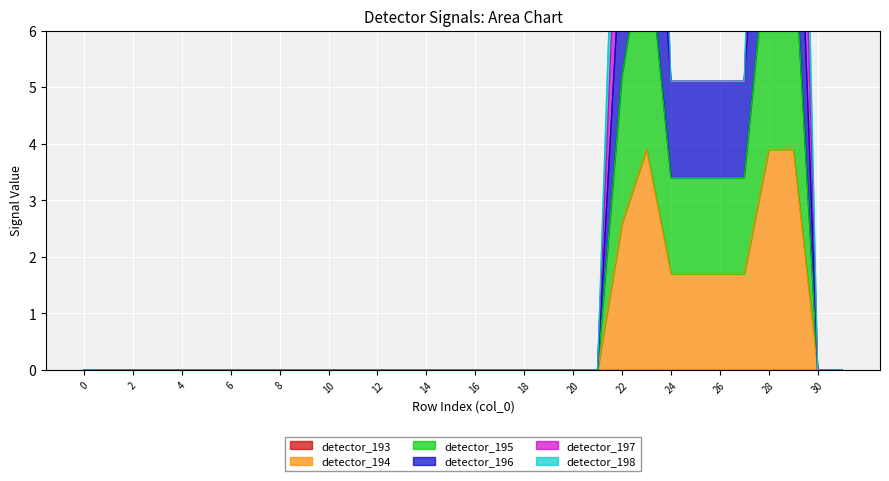

The value of detector_194 at 15 is 4.1. True or false?

False